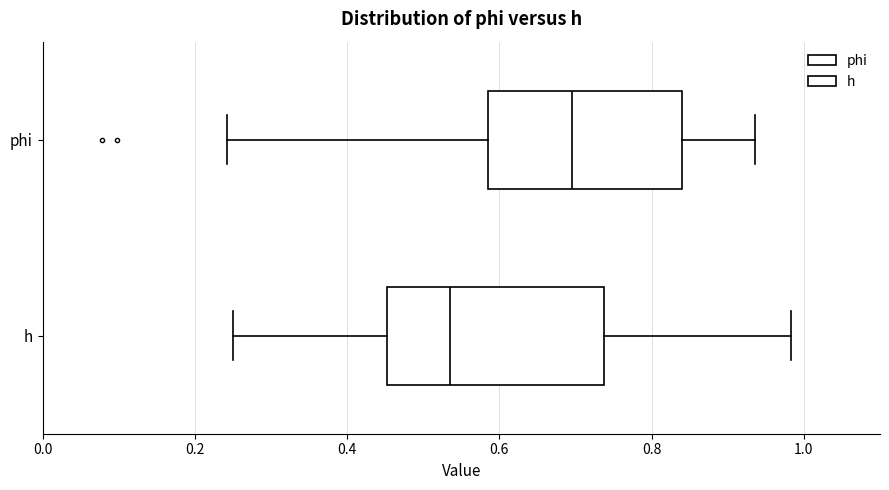

Reading bottom to top, transcribe this box plot: for each box, give where its median line is, the range the box spans, and where its two whiskers end, as read against the x-axis. The values are not printed on the chart, so give them approximately, as read against the axis.

h: median 0.54, box 0.46 to 0.74, whiskers 0.26 to 0.98
phi: median 0.70, box 0.58 to 0.84, whiskers 0.24 to 0.94